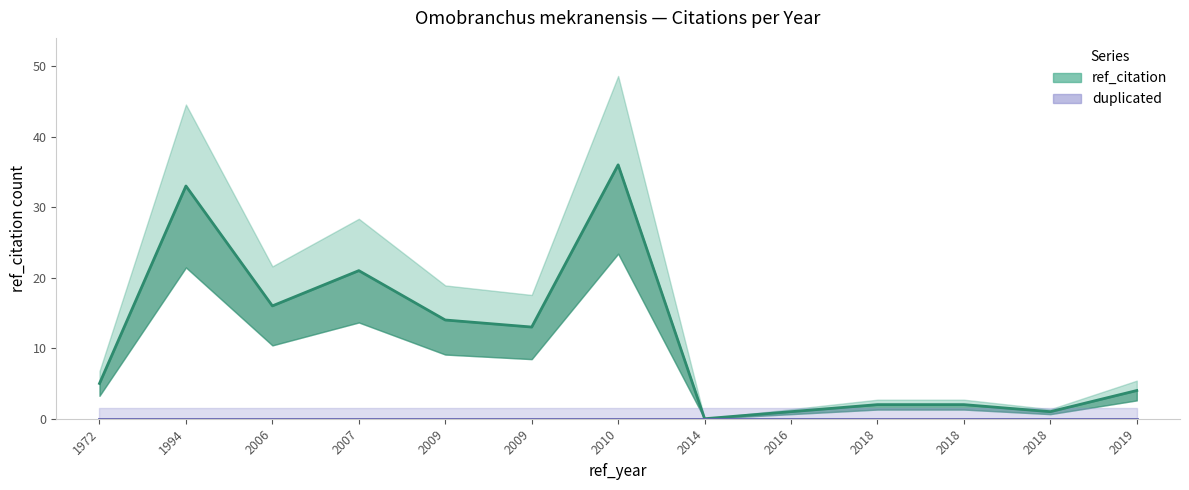

At which category does the chart reach its peak across all series?

2010